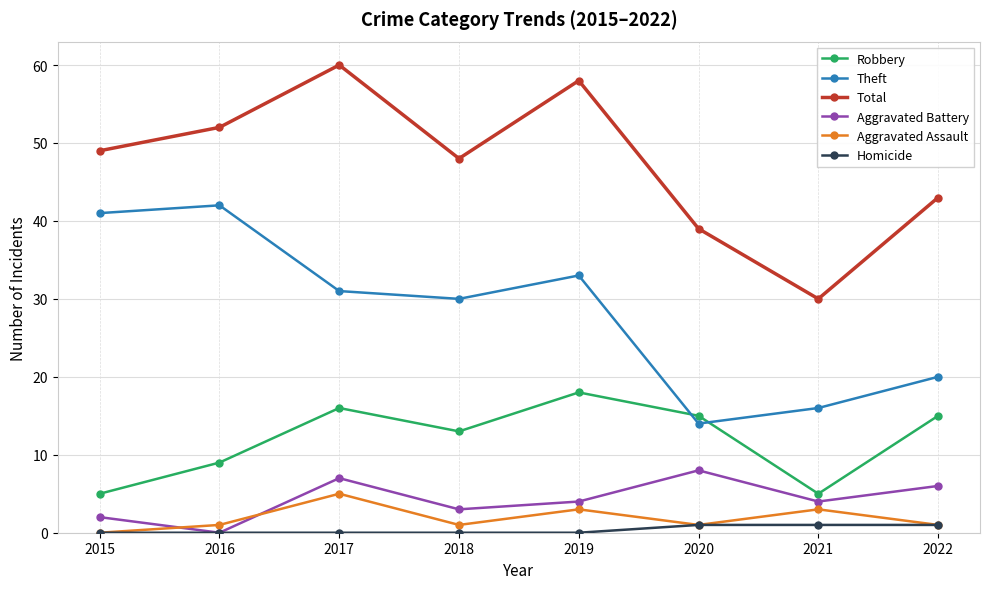

True or false: Aggravated Battery and Robbery cross at least once.

False